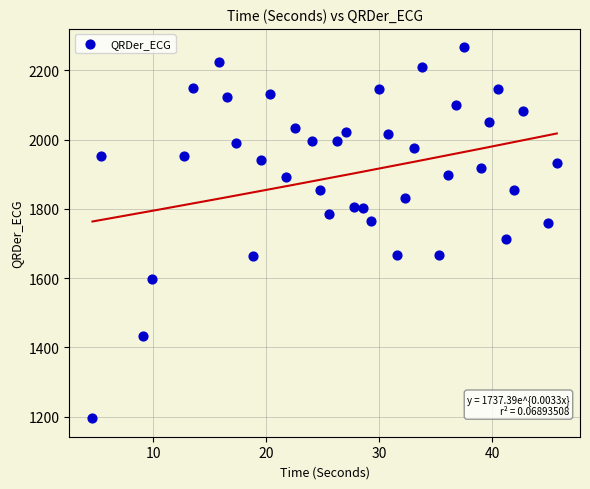

What is the range of X values (max minus min)?

41.1